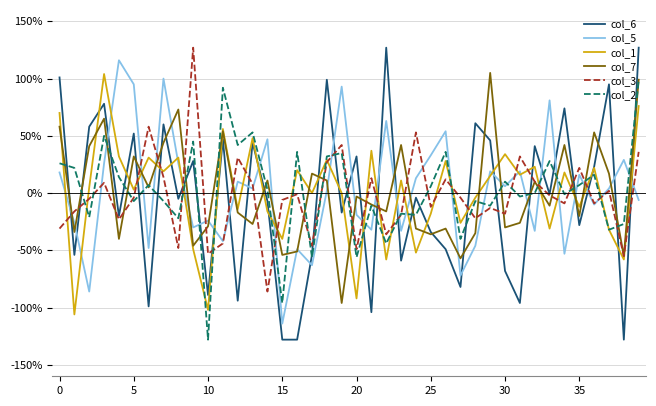

What is the sum of all col_7 values?

24